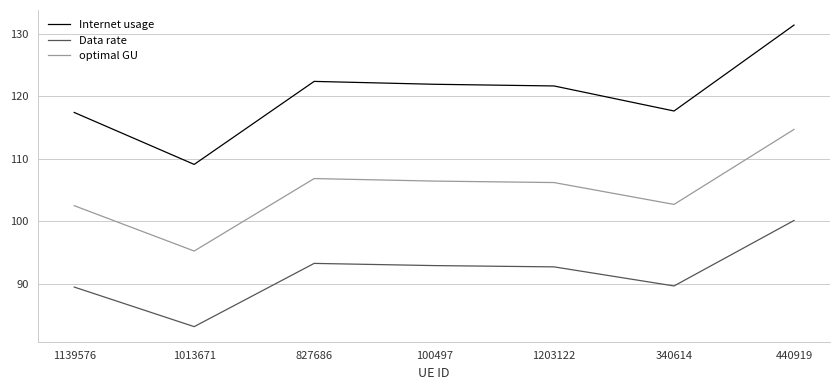

Does the chart have visible grid lines?

Yes